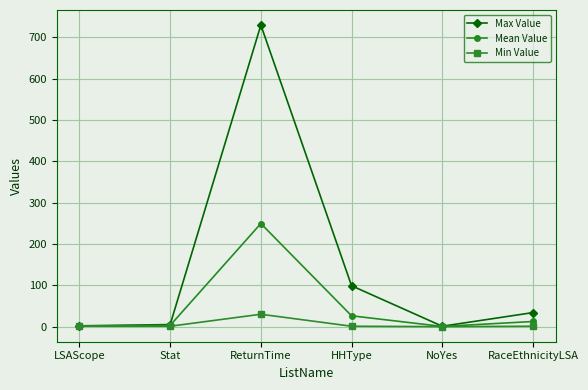

At which category does Mean Value reach its first local peak?

ReturnTime